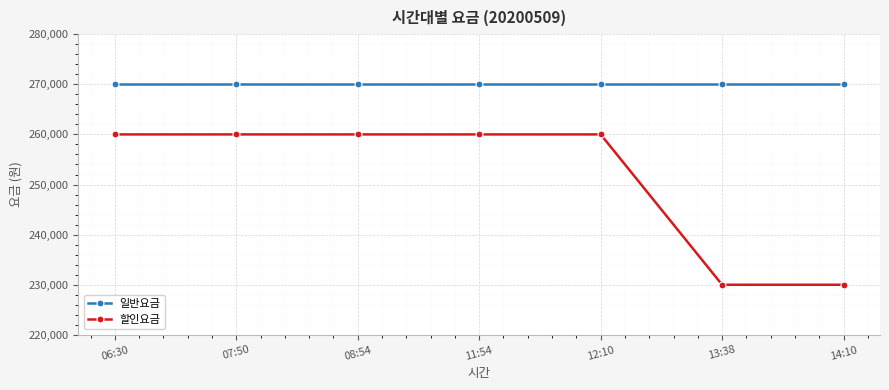

What is the sum of the 할인요금 values at 14:10 and 07:50?

490000